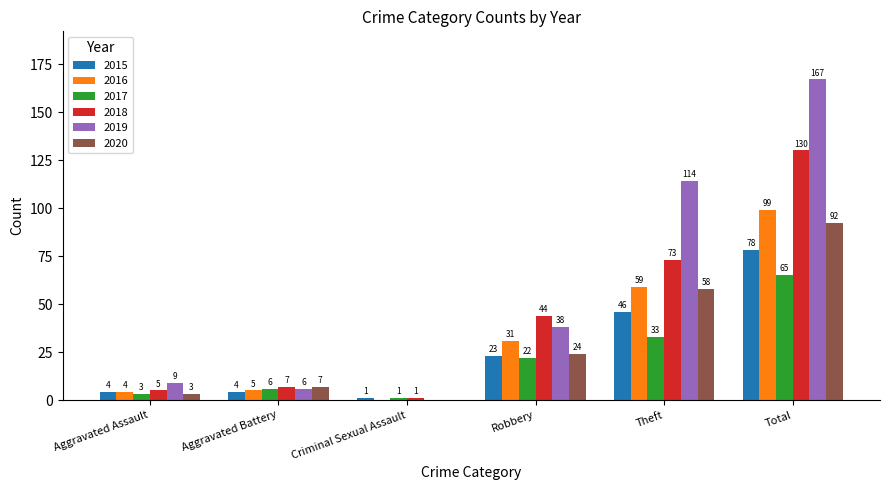

What is the sum of all 2017 values?

130